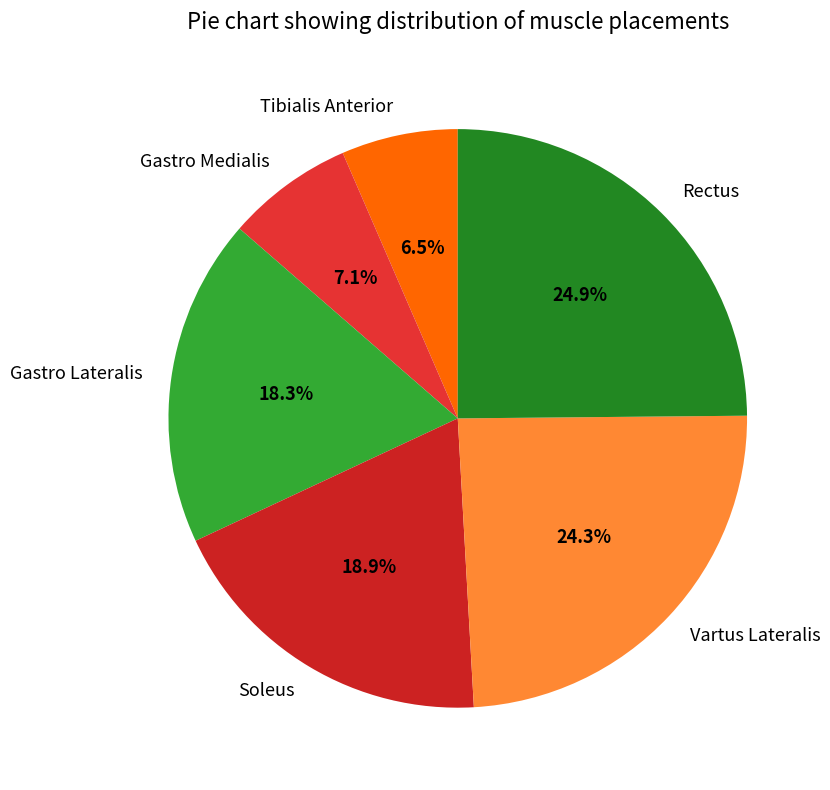

Is it true that Gastro Medialis is 7% of the pie?

True